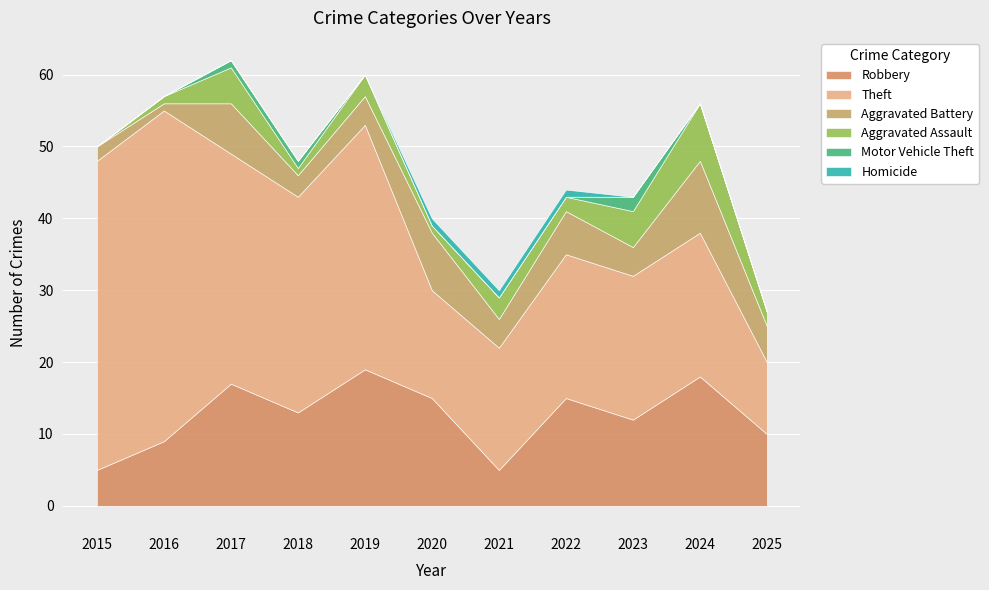

True or false: Homicide has a value of 0 at 2016.

True